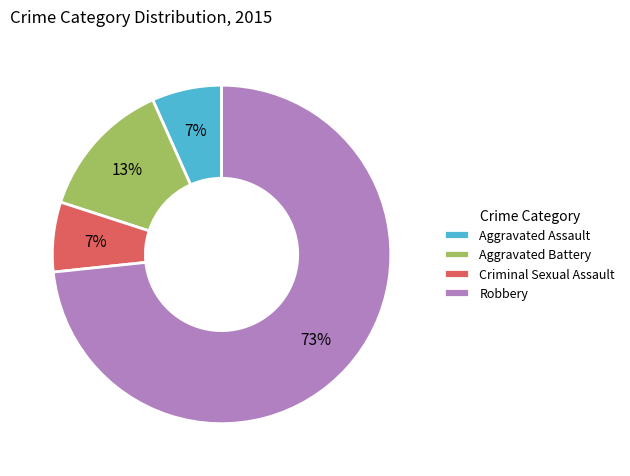

What is the majority slice?

Robbery